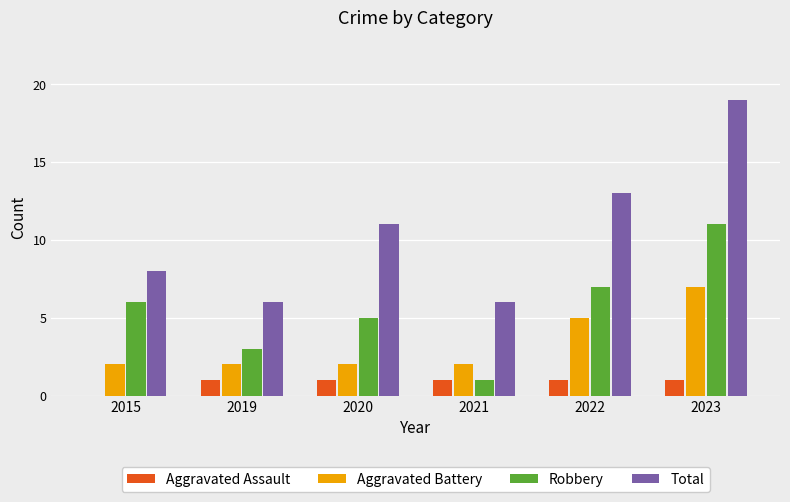

Which series has the largest total across all categories?

Total